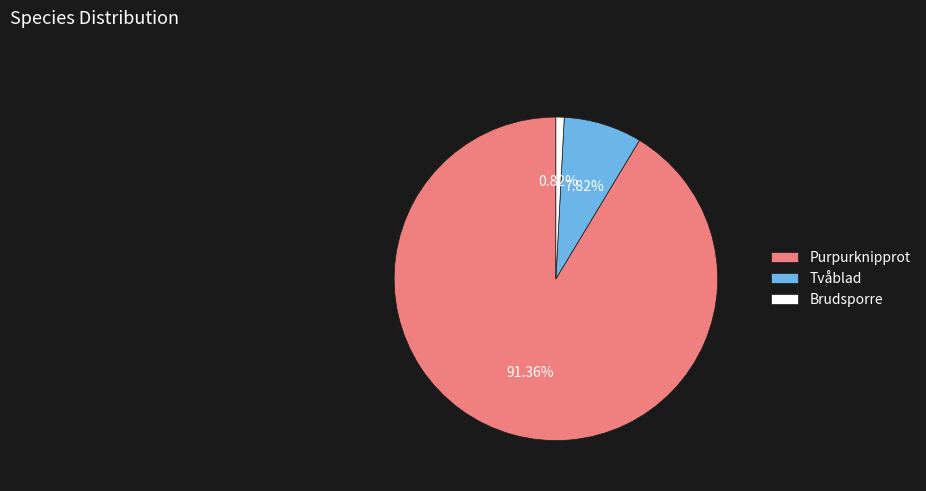

Between Brudsporre and Tvåblad, which is larger?

Tvåblad